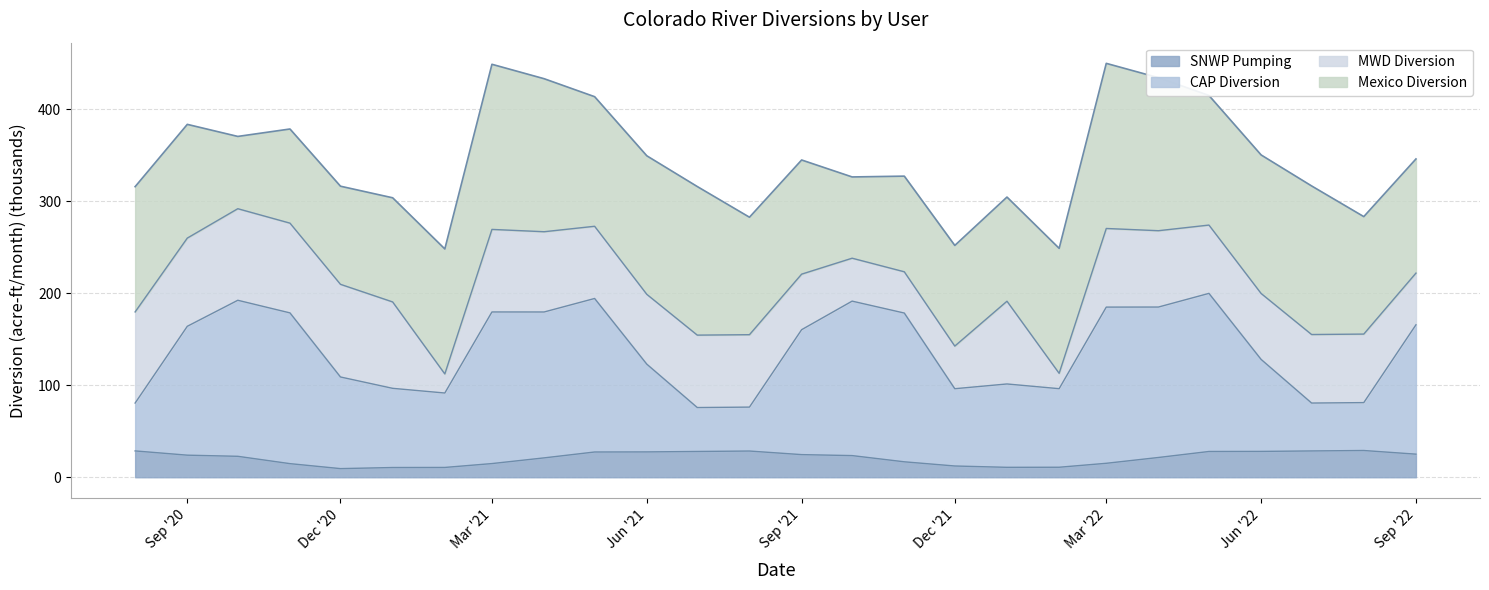

True or false: SNWP Pumping and CAP Diversion cross at least once.

False